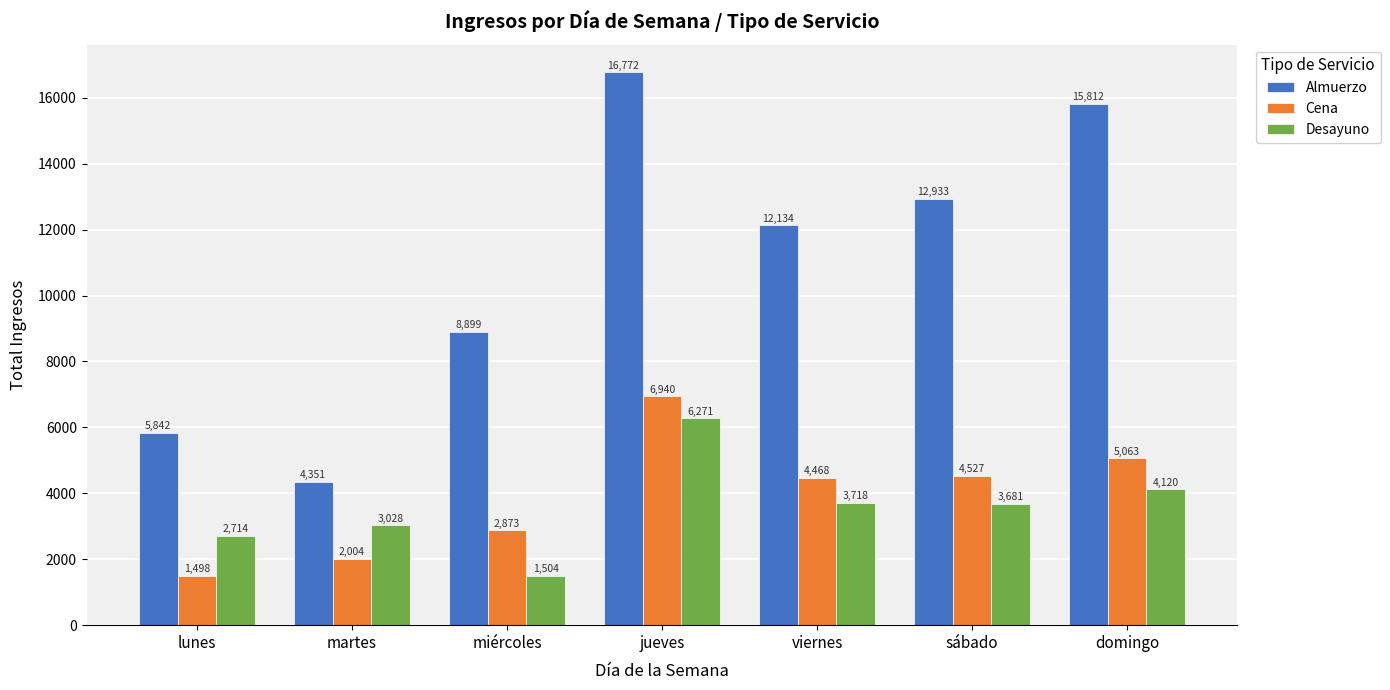

What is the label of the 7th bar from the left?

domingo